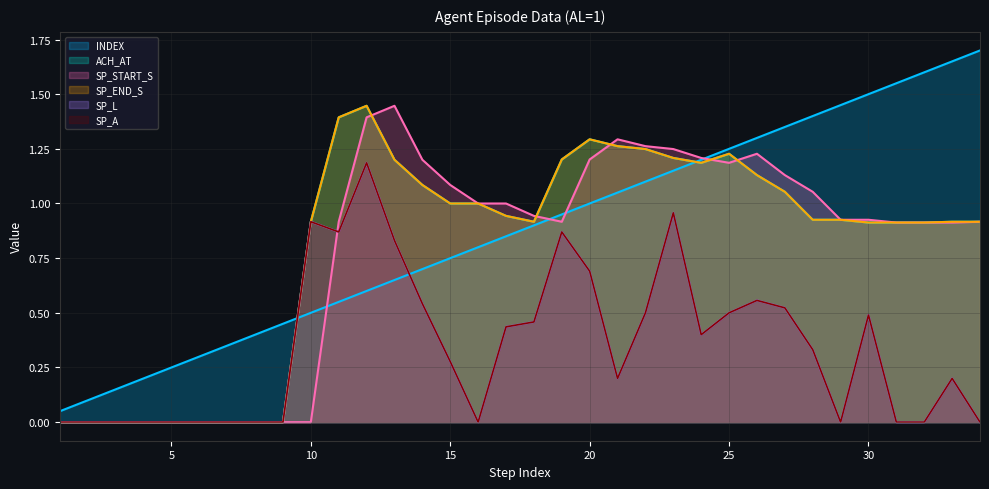

Which series changed the most between 22 and 25?

INDEX